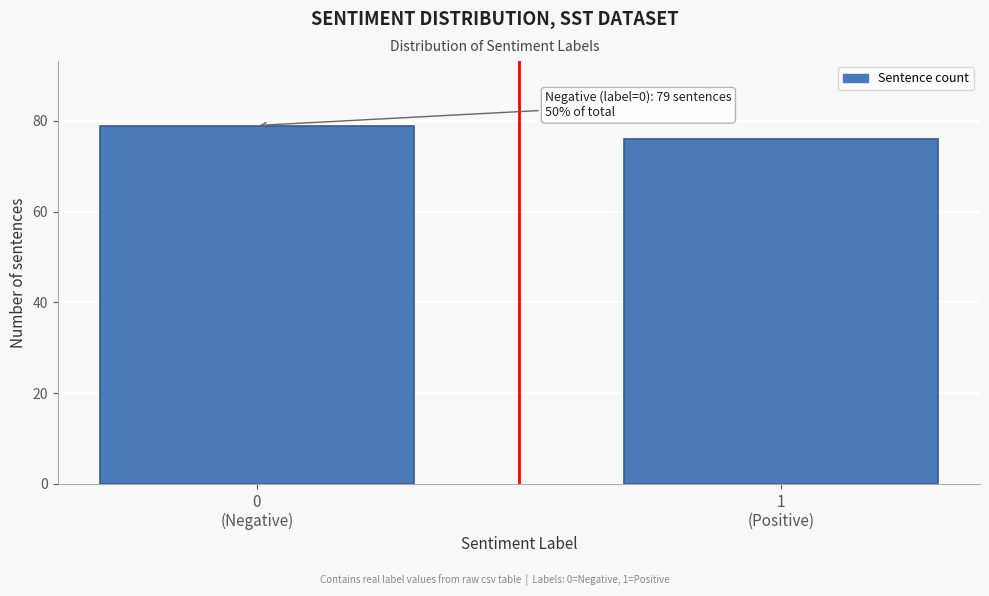

Reading left to right, what are all the values shown in this chart?

79	76